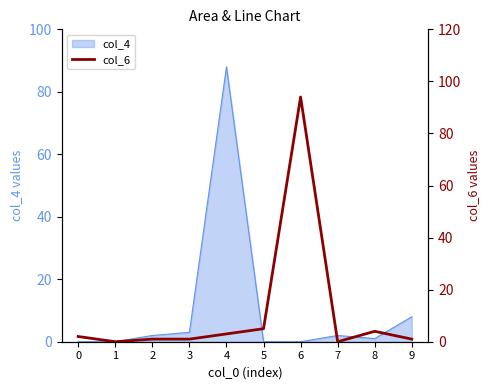

Reading left to right, transcribe all the data shown in this chart.

2	0	1	1	3	5	94	0	4	1